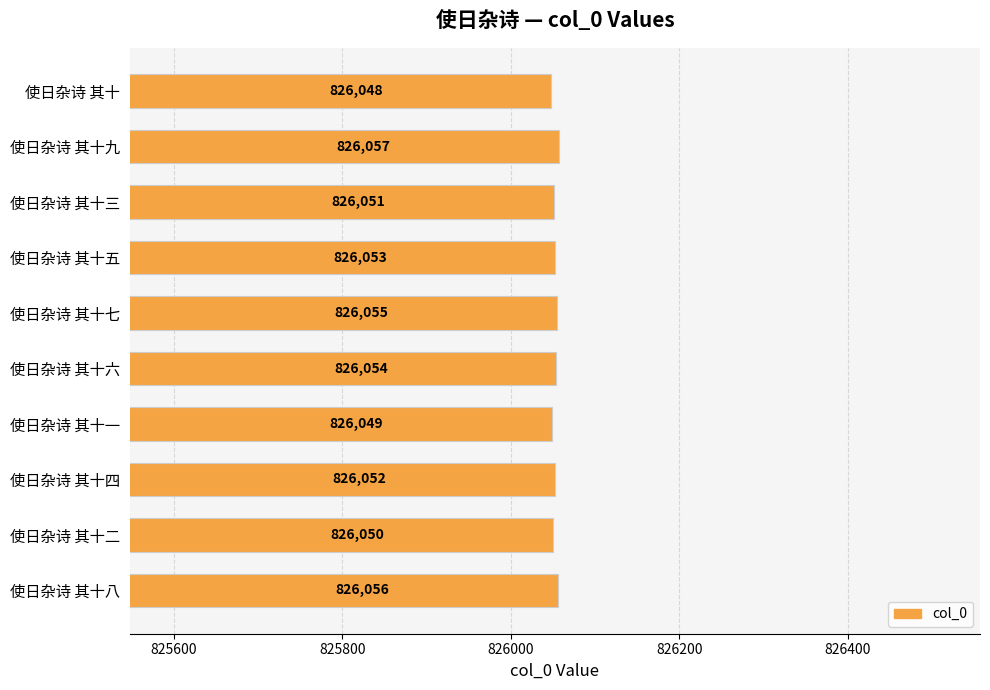

The chart shows a value of 236911 at 使日杂诗 其十八. True or false?

False